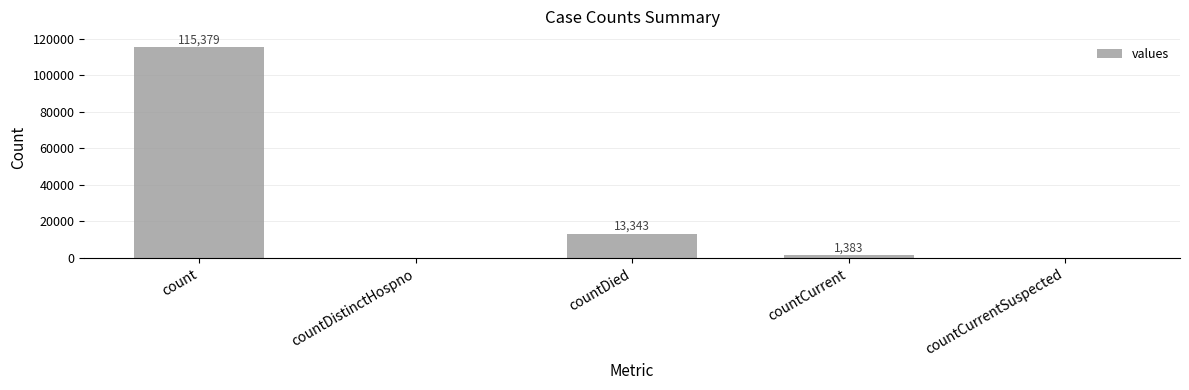

What is the approximate value at countDied?

13343